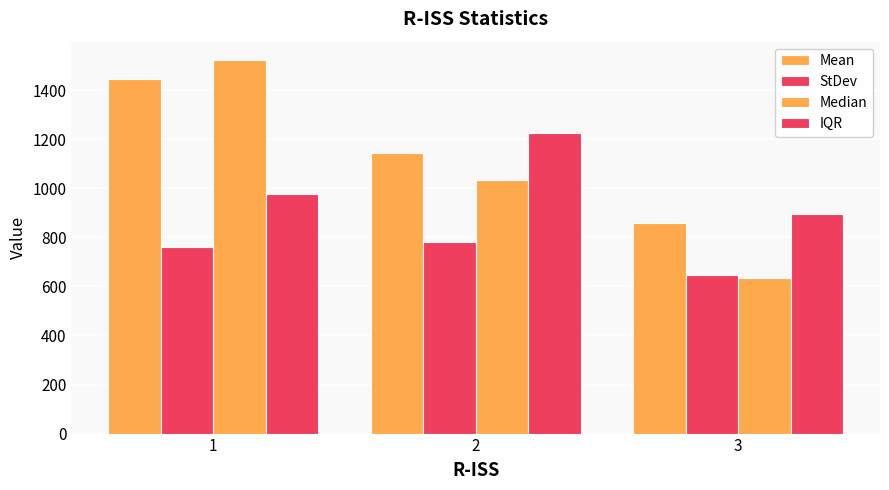

How many series are shown in this chart?

4